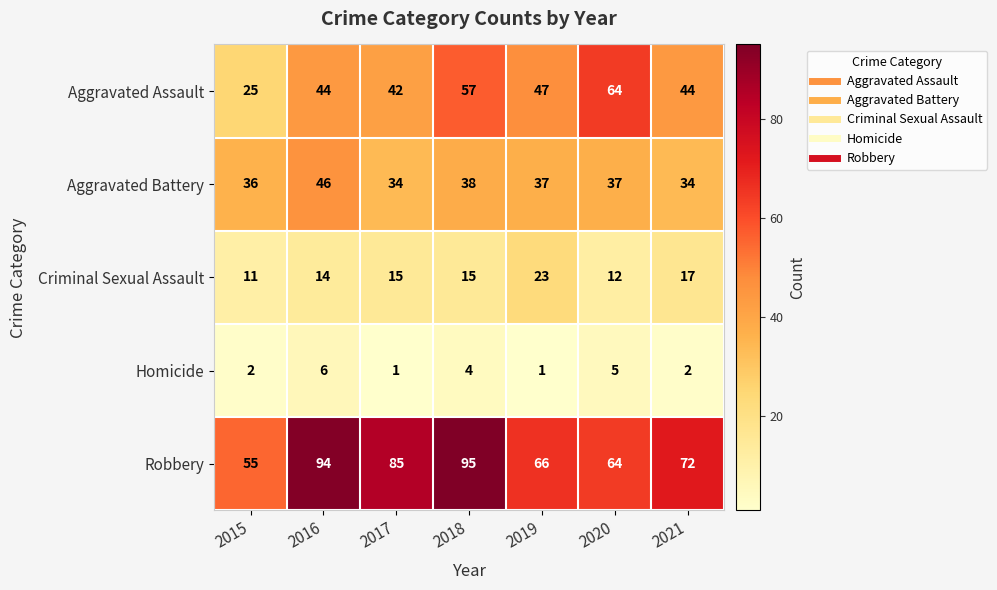

Which series has the largest range (max minus min)?

Robbery